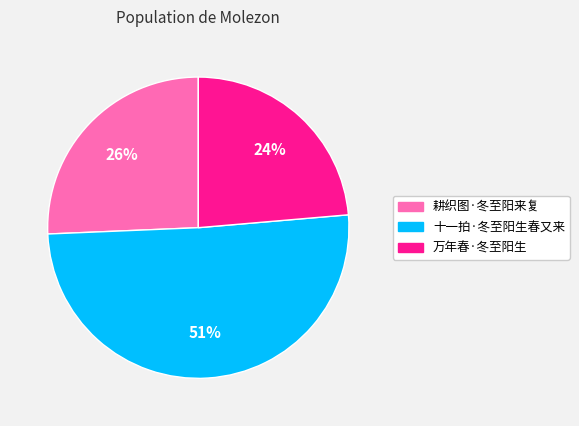

Is 耕织图·冬至阳来复 the majority of the pie?

No